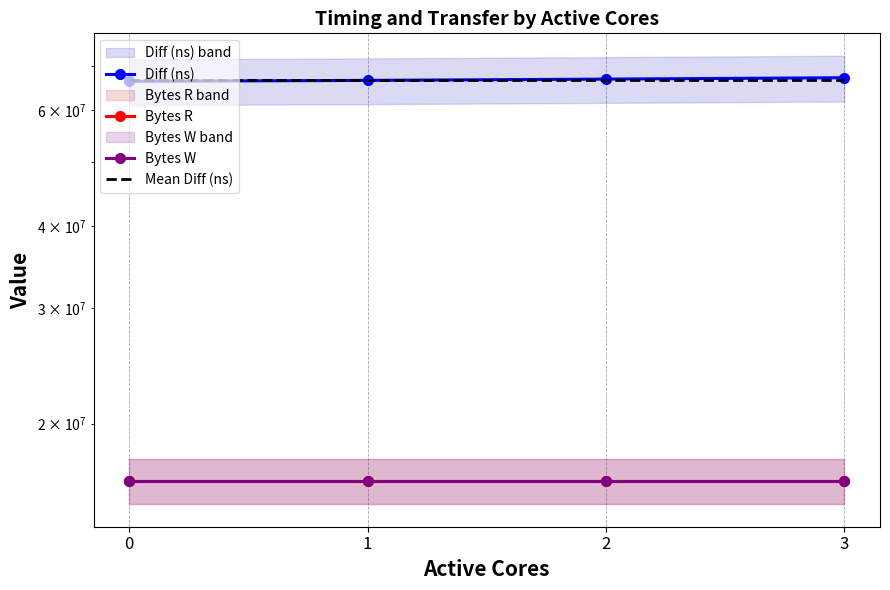

Reading right to left, extract all data points from this chart.

Diff (ns): 3=67237298.0	2=66912776.0	1=66611276.0	0=66392243.0
Bytes R: 3=16384000.0	2=16384000.0	1=16384000.0	0=16384000.0
Bytes W: 3=16384000.0	2=16384000.0	1=16384000.0	0=16384000.0
Mean Diff (ns): 3=66788398.2	2=66788398.2	1=66788398.2	0=66788398.2